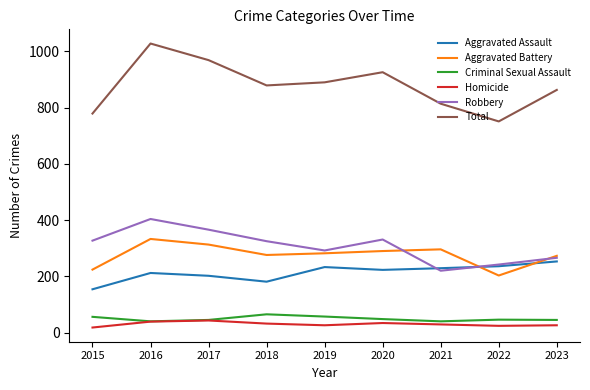

What is the maximum value shown in the chart?

1028